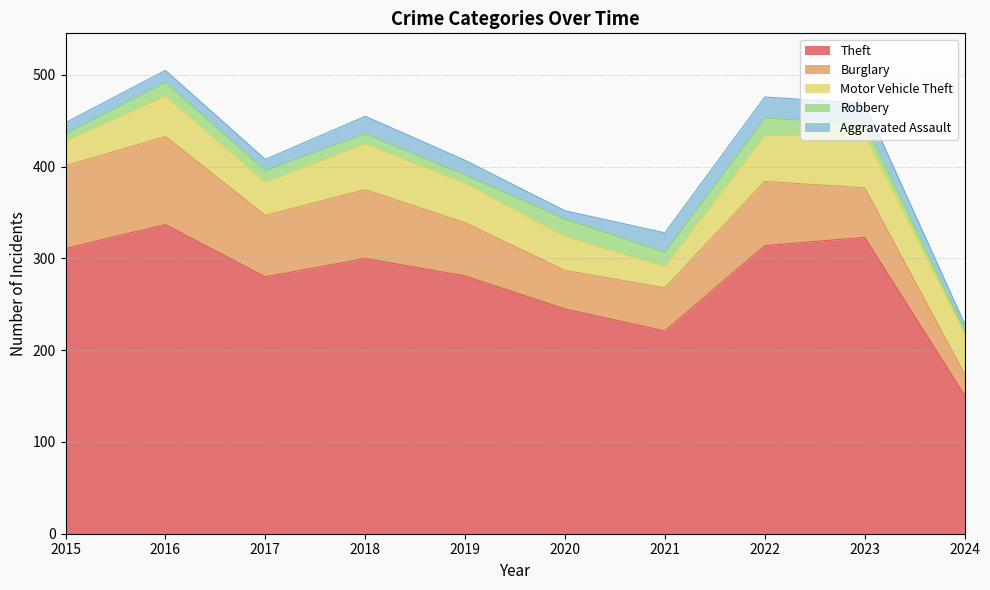

True or false: Burglary has a value of 75 at 2018.

True